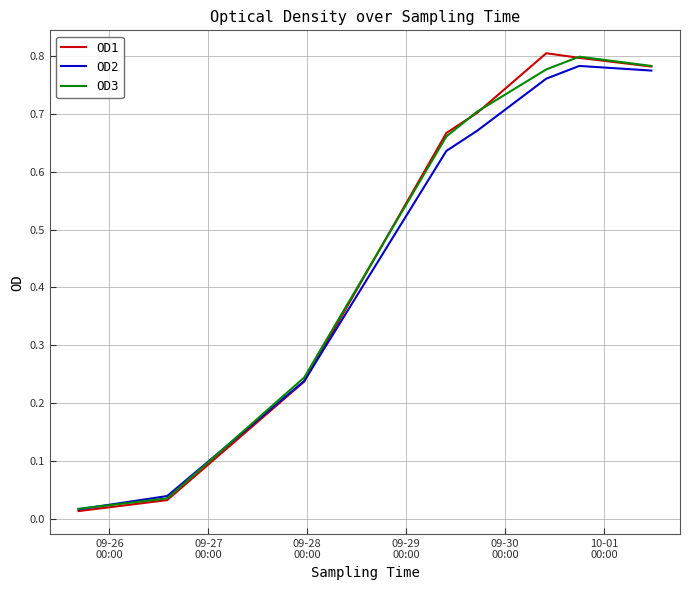

Which series has the widest spread of values?

OD1